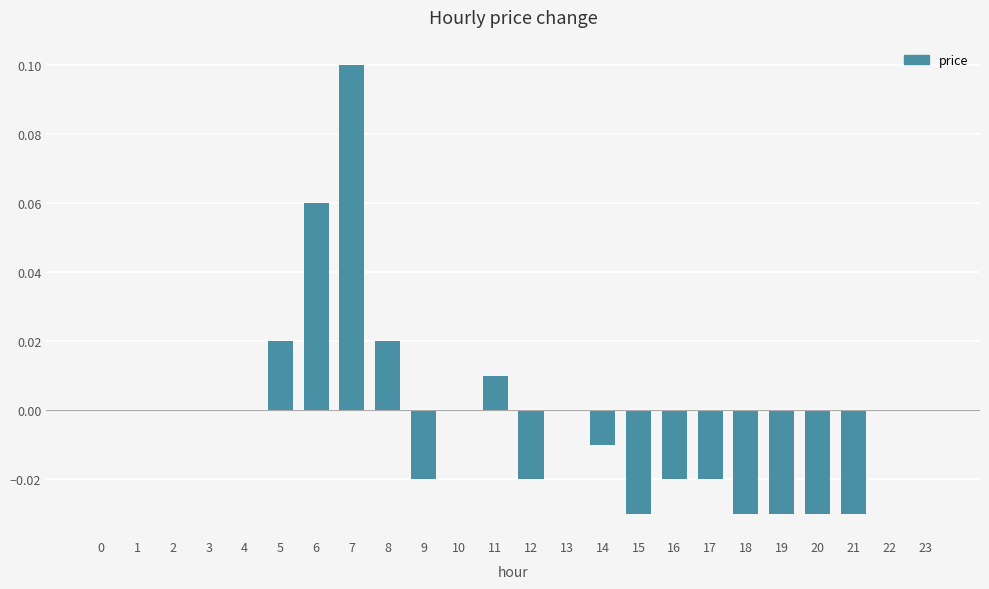

How many distinct data groups are displayed?

1